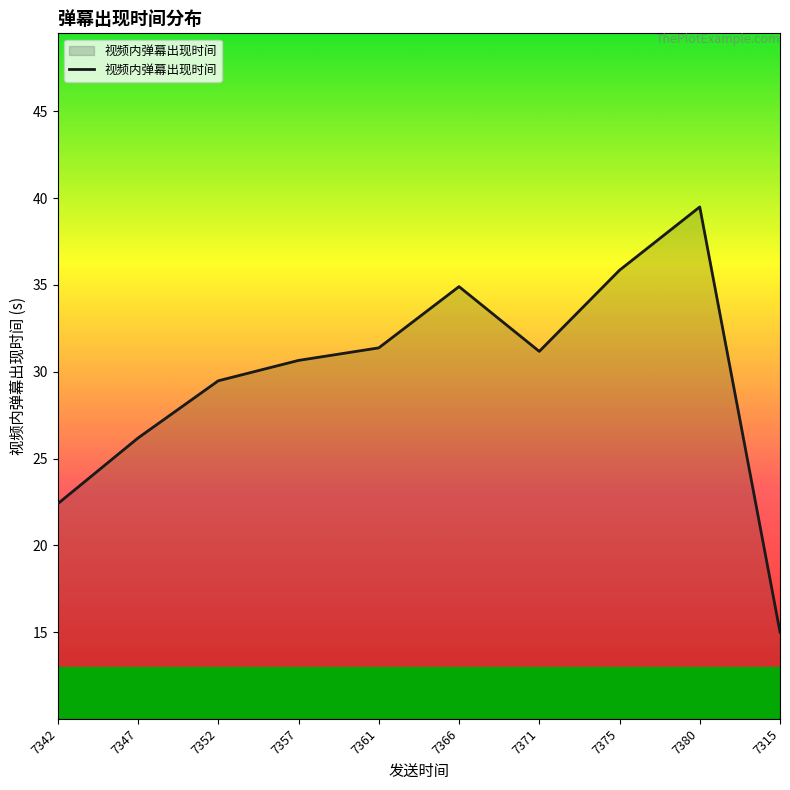

What position from the left is 7347?

2